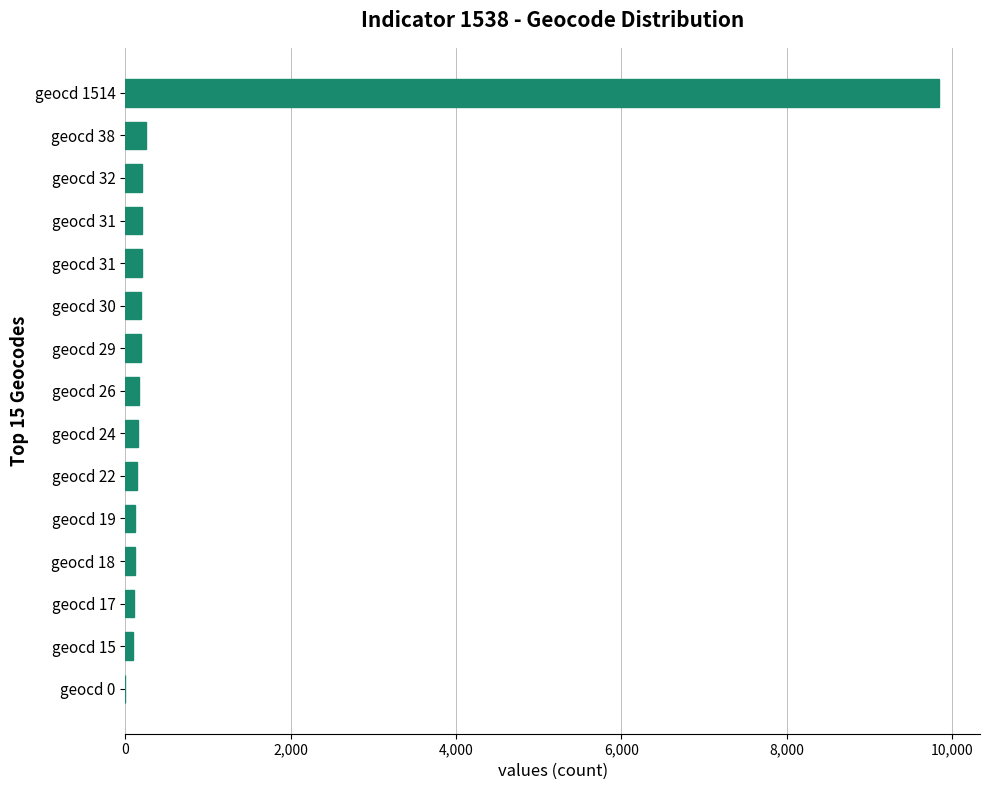

How many data points does each series have?

15